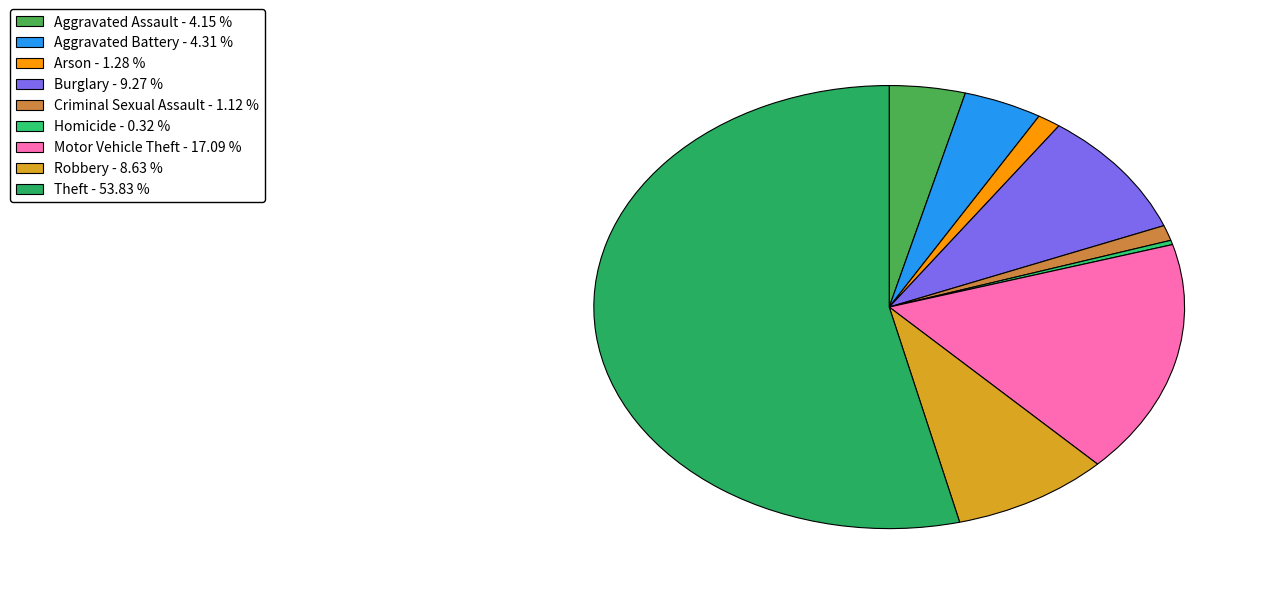

Approximately how many times larger is the value at Aggravated Battery compared to Arson?

3.4